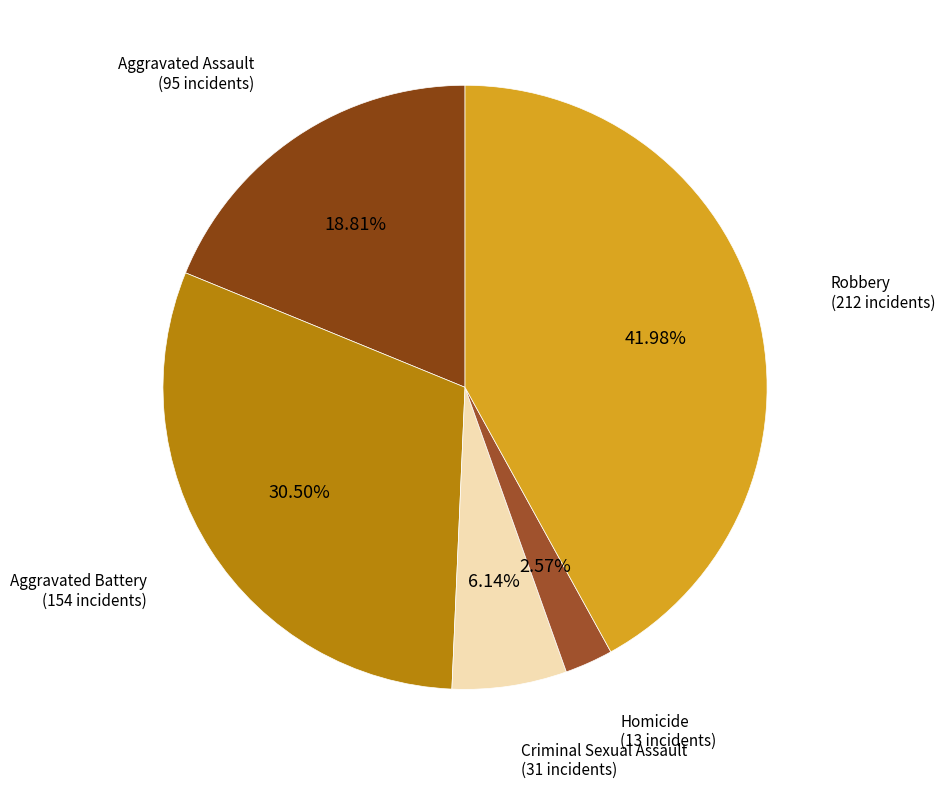

To the nearest percent, what is the average slice percentage?

20%